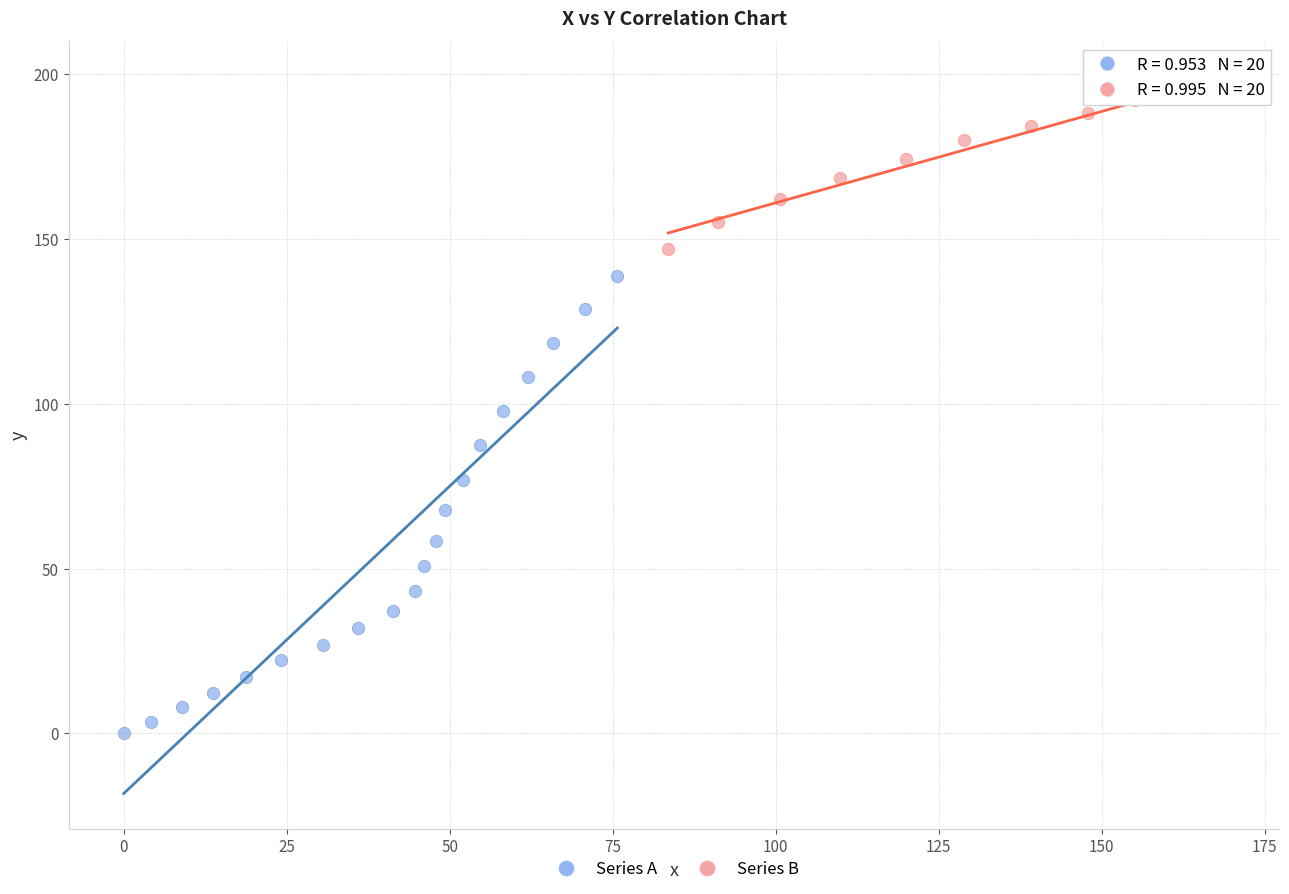

Which series contains the highest Y value?

Series B